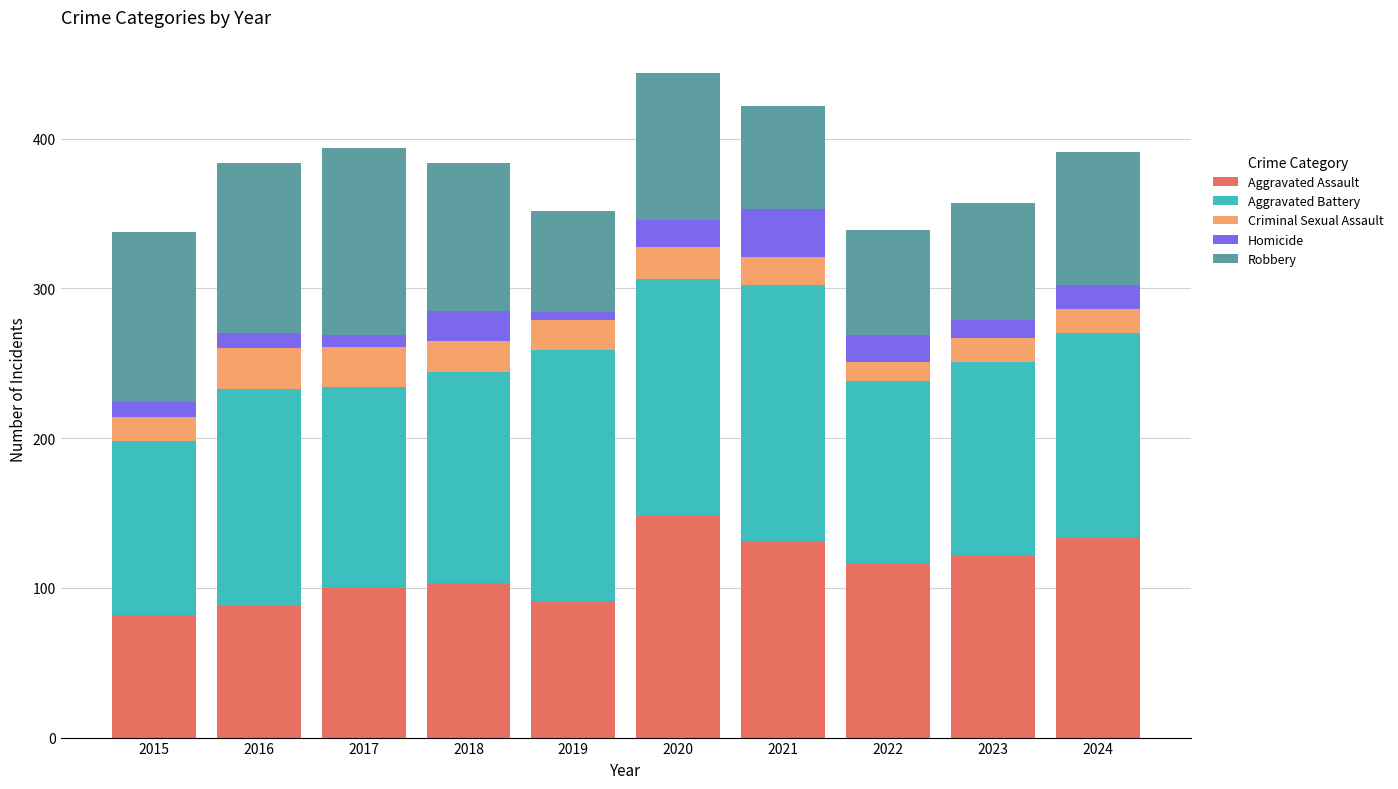

Which category has the highest value in the Aggravated Assault series?

2020